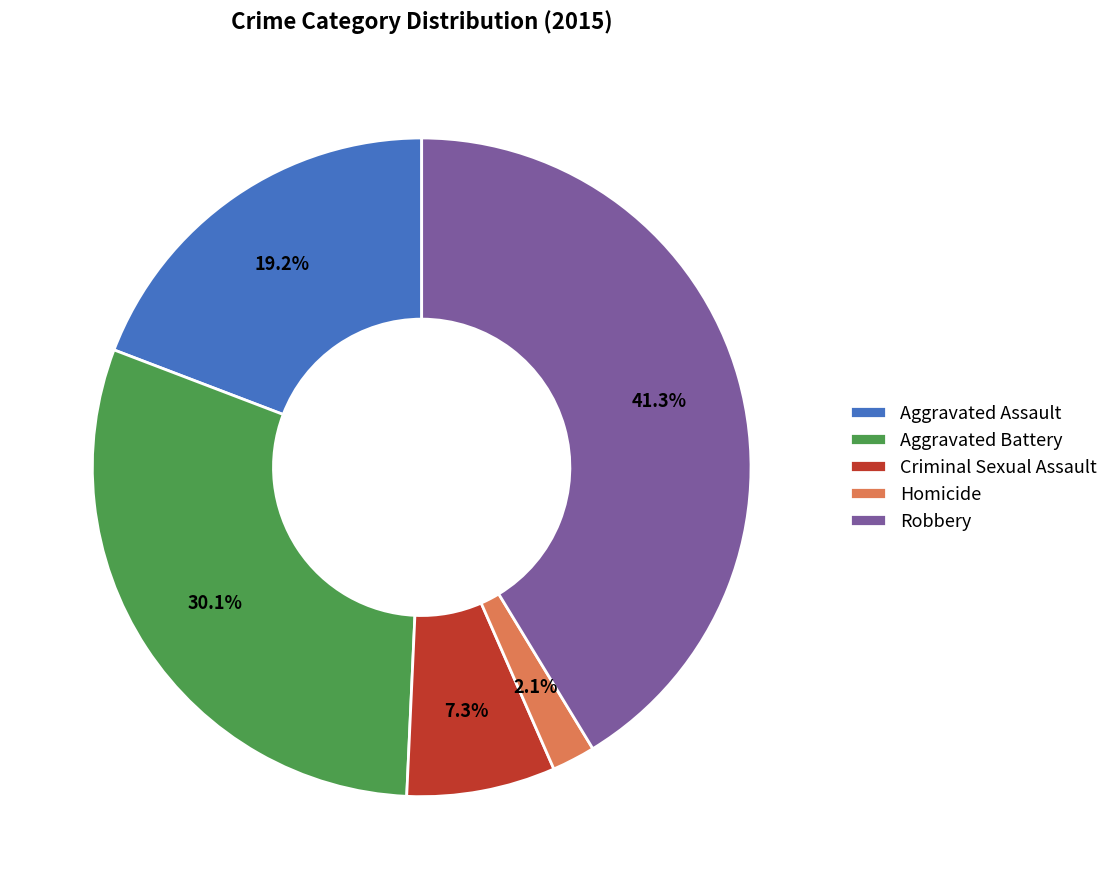

How many segments does this pie chart have?

5